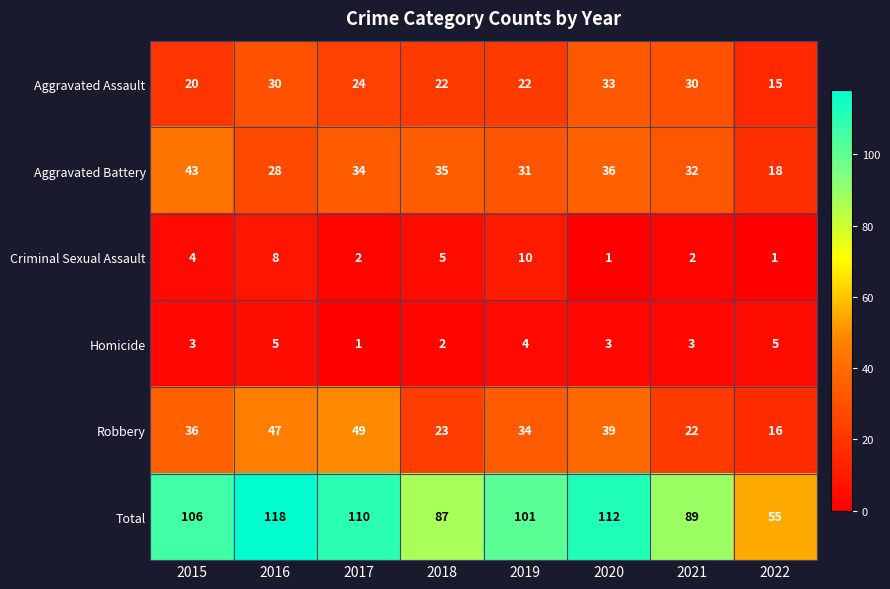

At how many categories does at least one series exceed 23?

8